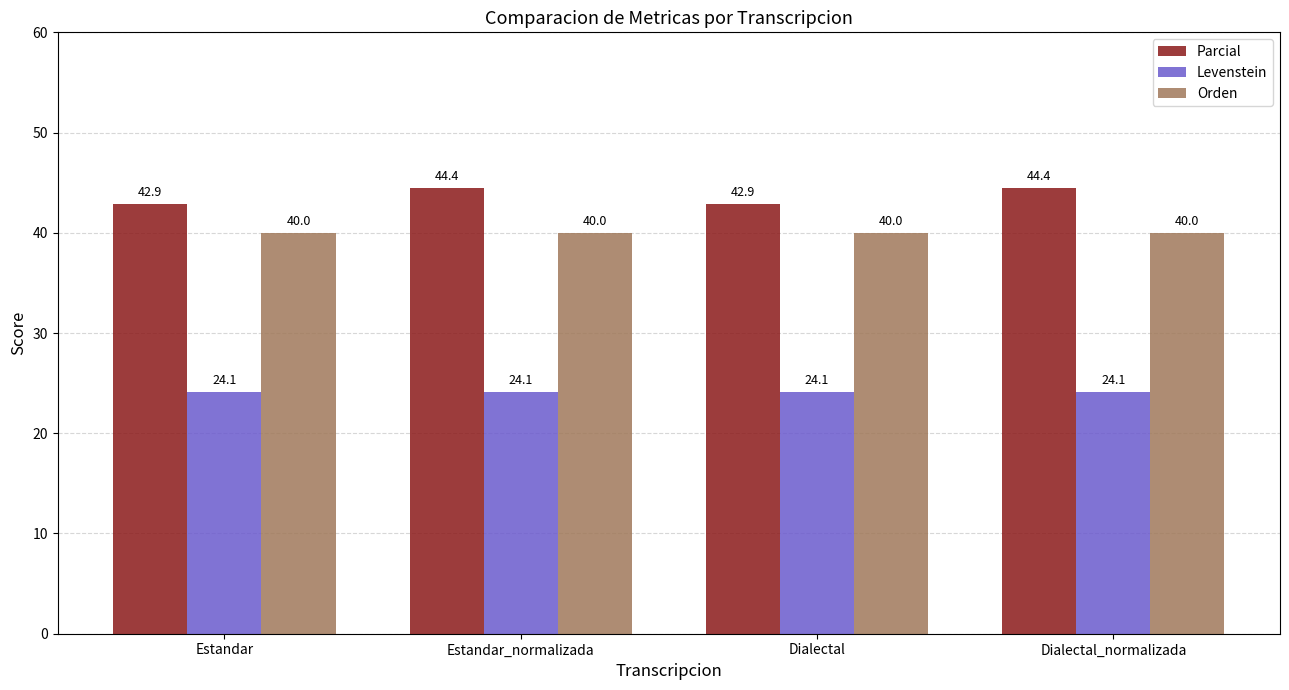

What is the maximum value shown in the chart?

44.4